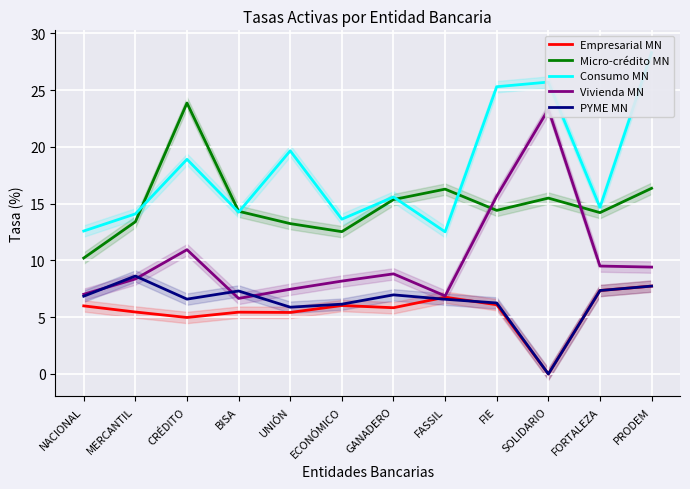

Which series changed the most between BISA and FIE?

Consumo MN